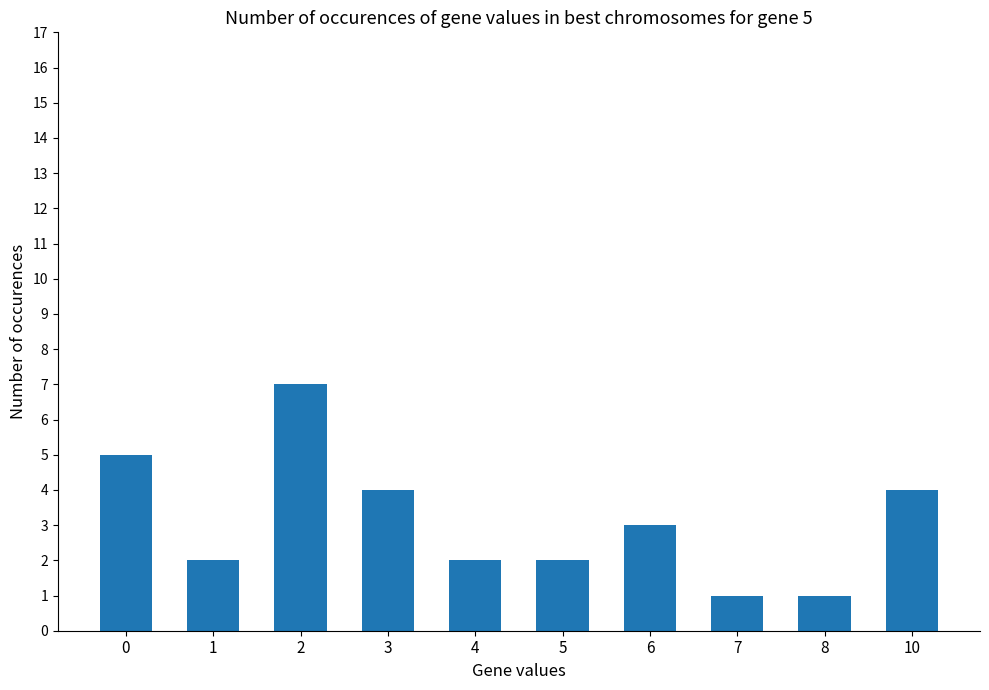

Approximately how many times larger is the value at 3 compared to 5?

2.0